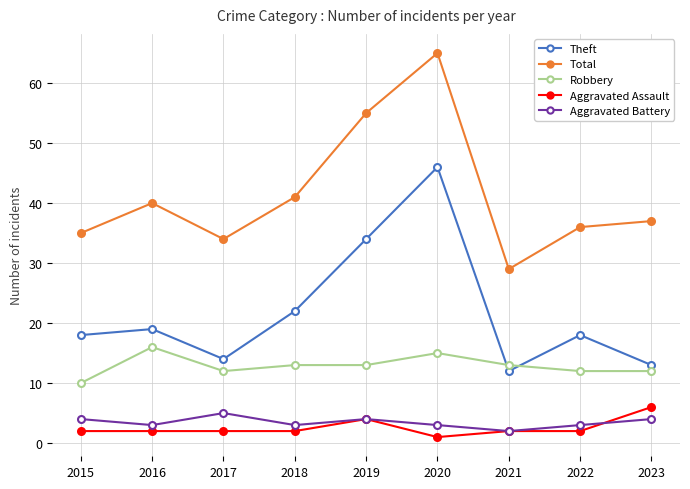

List the series in order of their peak value, highest first.

Total, Theft, Robbery, Aggravated Assault, Aggravated Battery